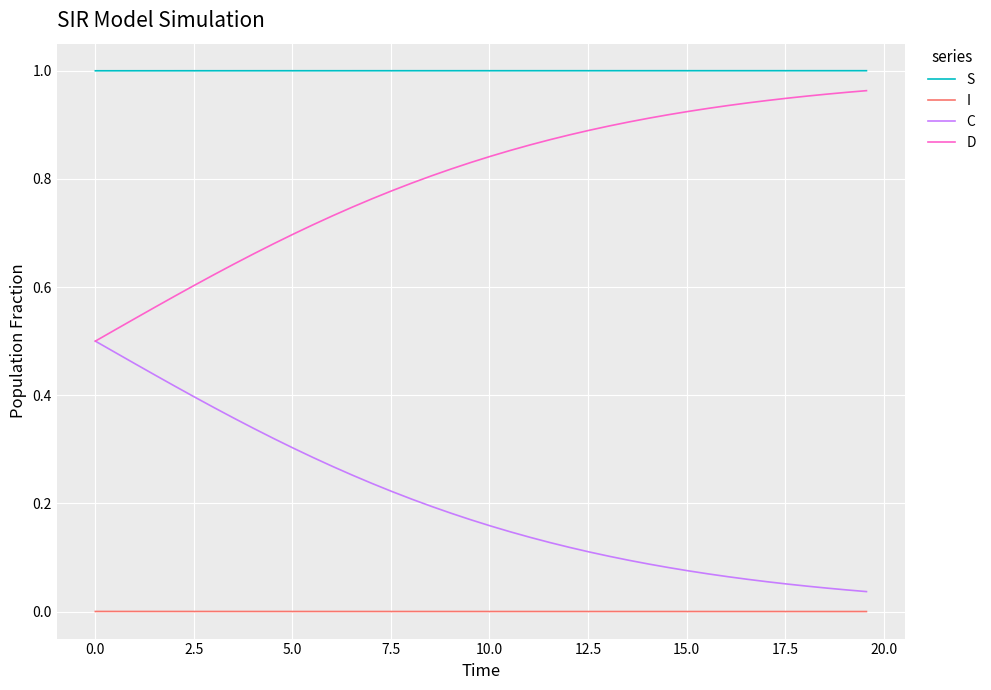

True or false: S and D intersect in this chart.

False